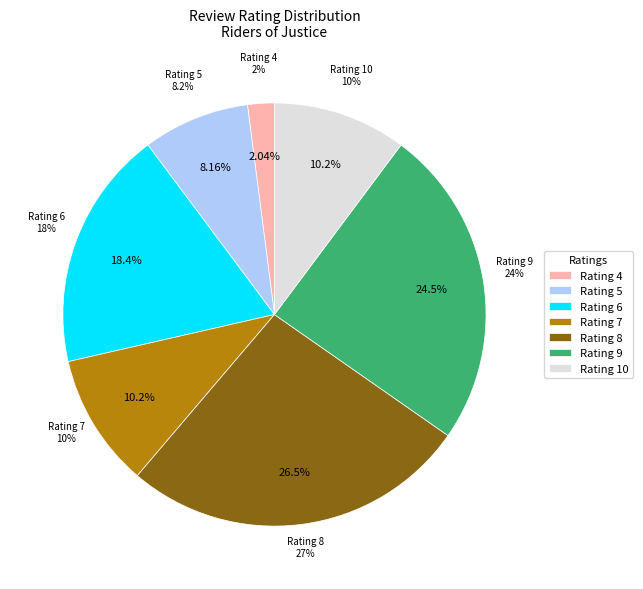

What is the smallest slice in the pie chart?

4